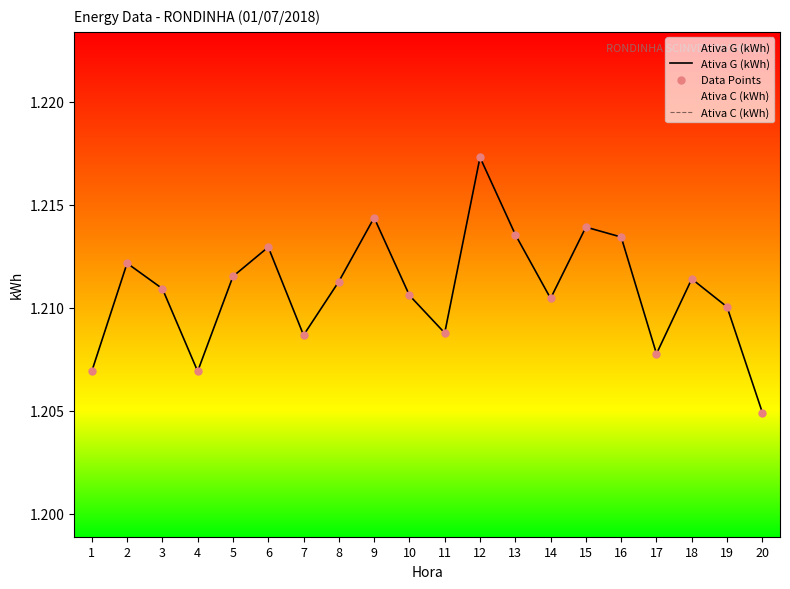

At which category is the sum across all series the highest?

12